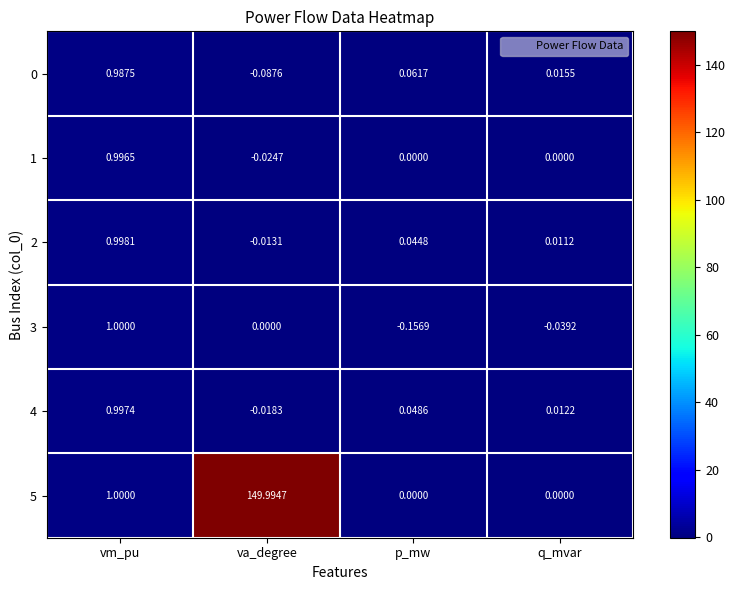

How many categories are shown in the chart?

4